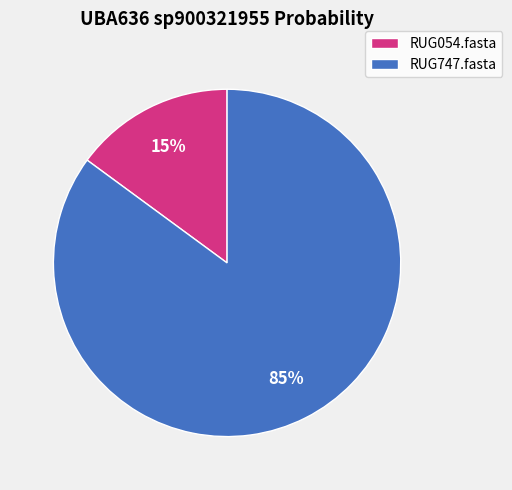

Count the number of slices in the pie.

2